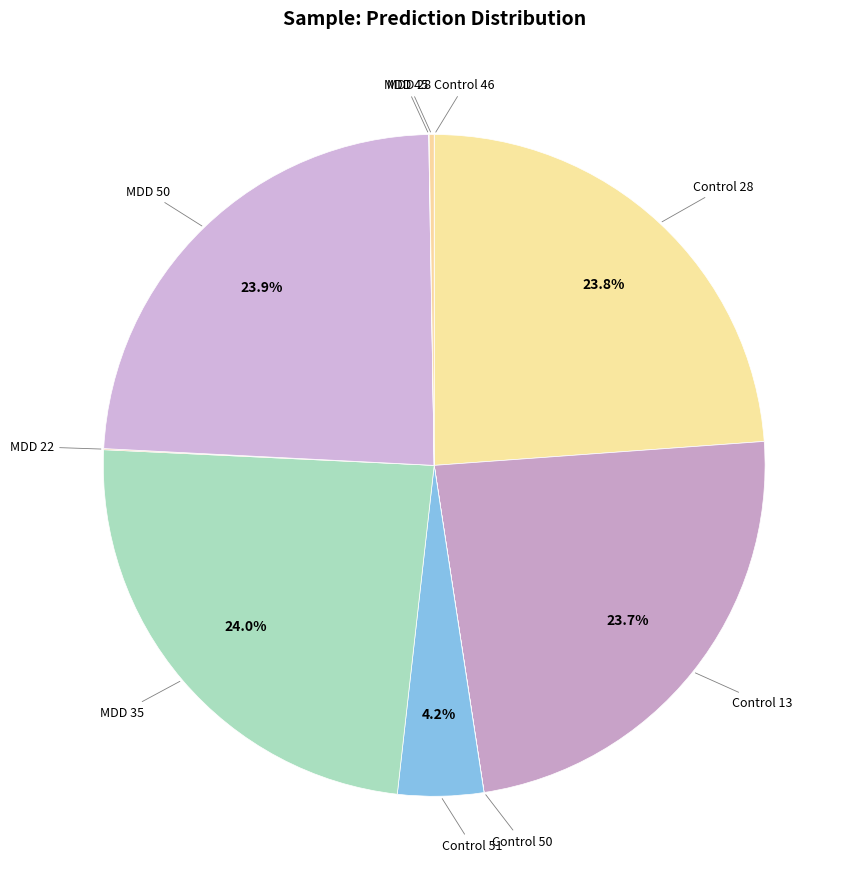

Which slice is the largest?

MDD 35